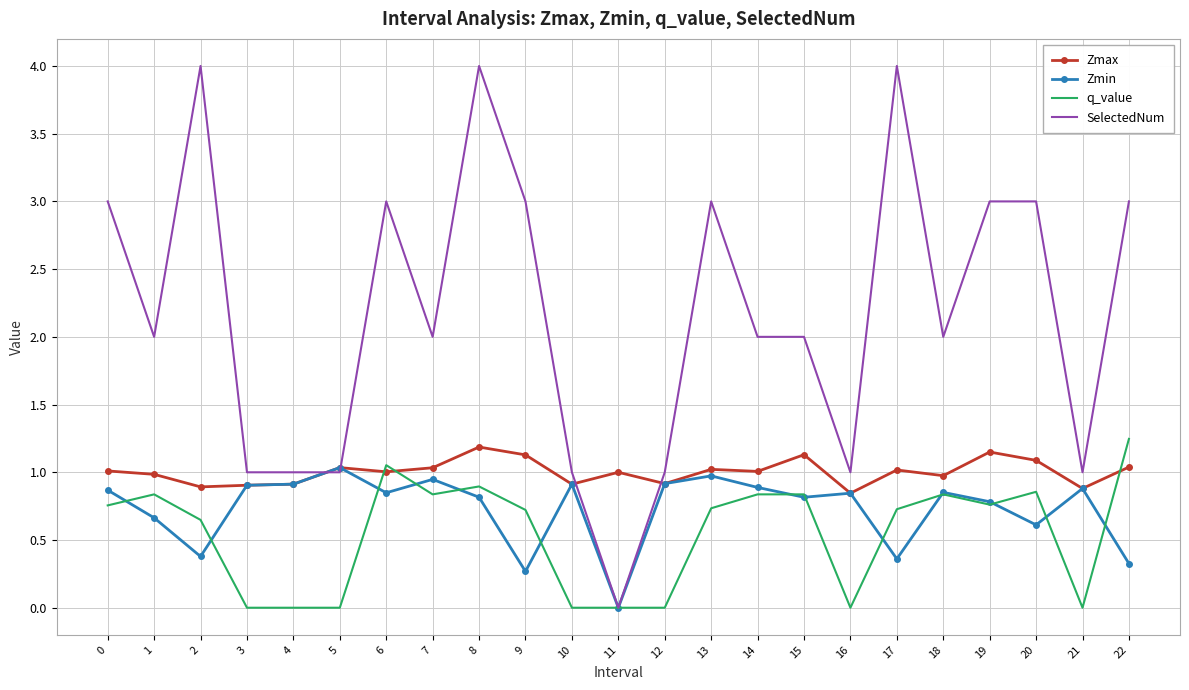

Rank the series at 22 from highest to lowest value.

SelectedNum, q_value, Zmax, Zmin